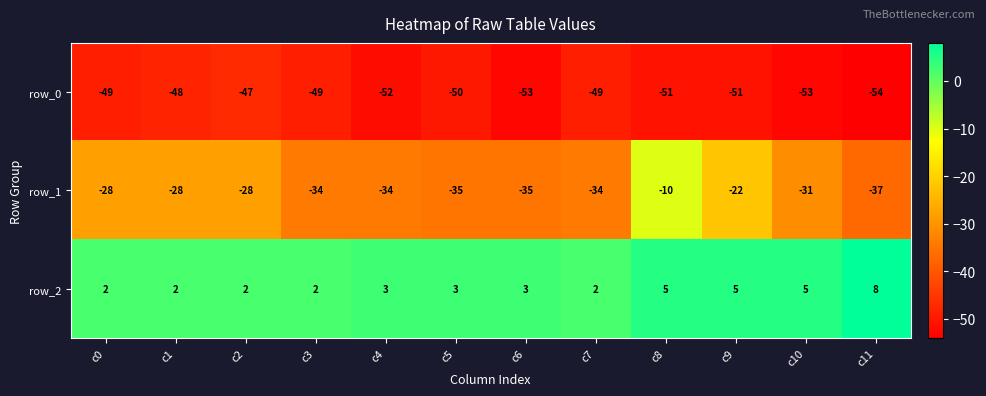

What is the sum of the row_1 values at c1 and c5?

-63